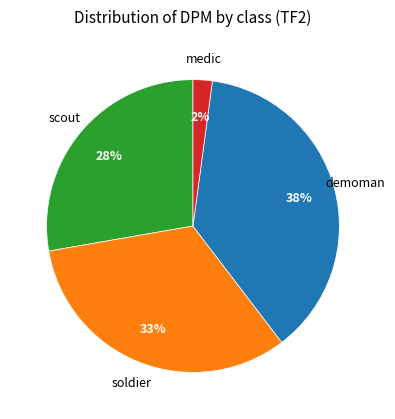

Is there a majority slice in this chart?

No